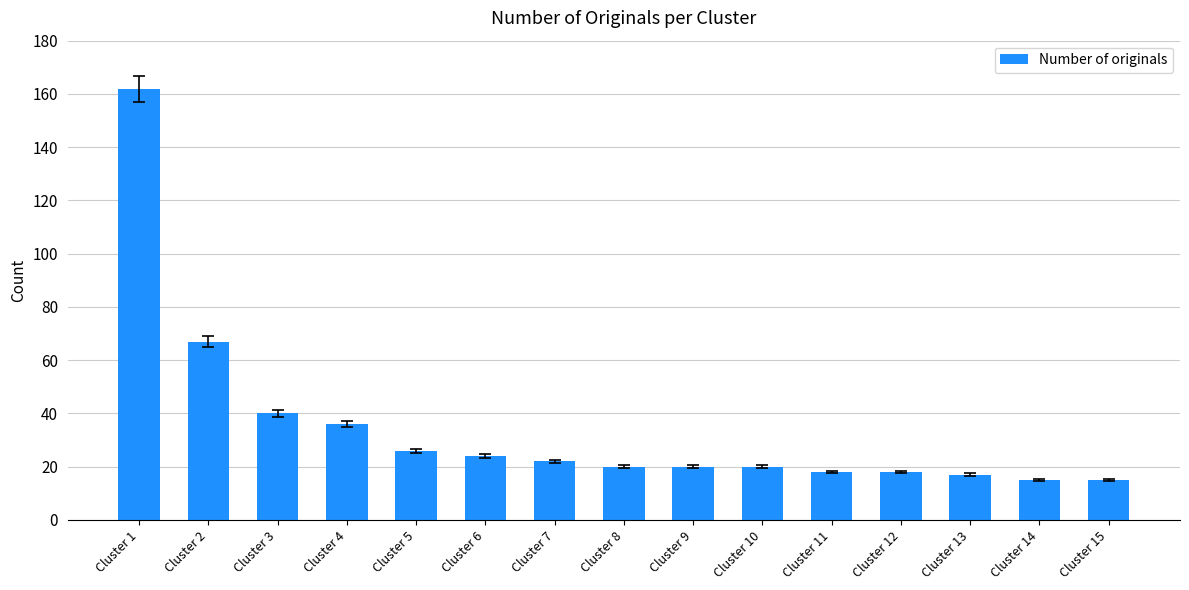

Is it true that the value at Cluster 8 is 20?

True